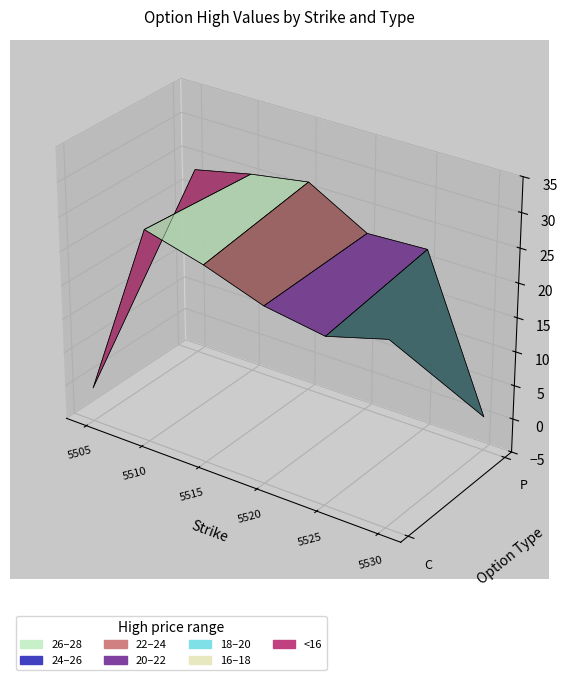

What is the difference between the maximum and minimum values in the P series?

26.3